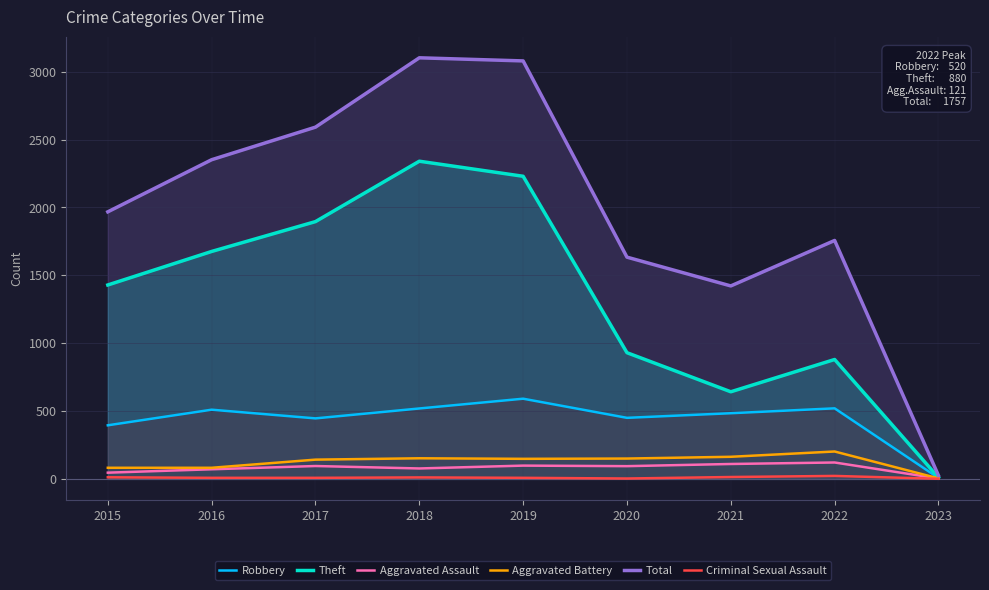

How many lines are shown in the chart?

6